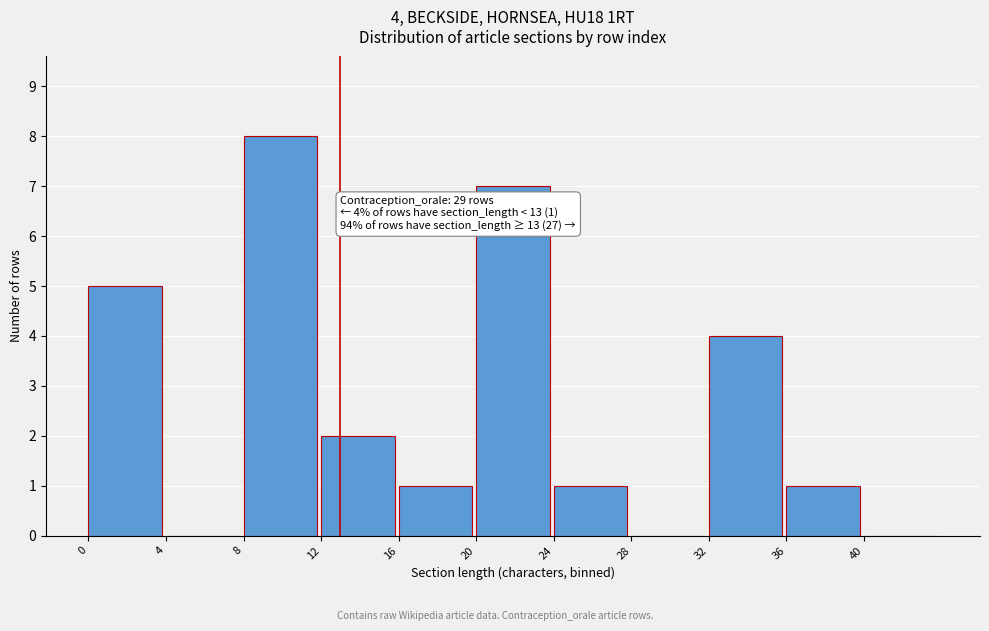

Over which range of the x-axis is the bar tallest?

8 to 12